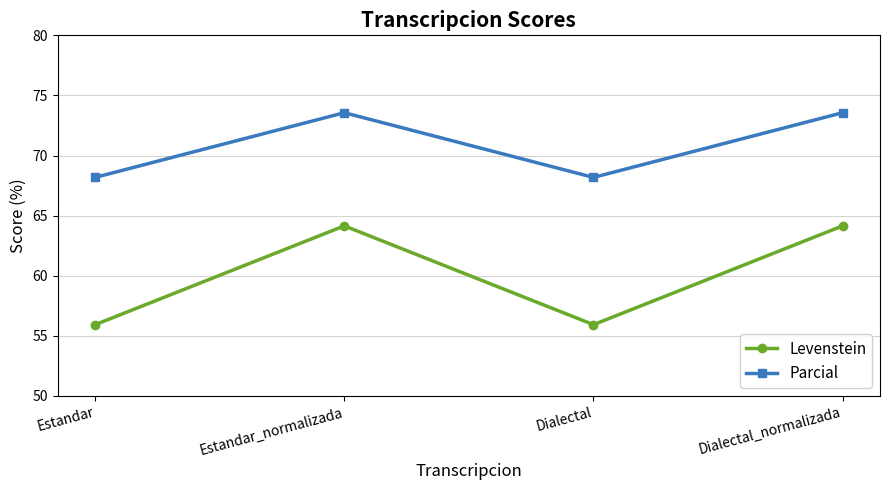

In Levenstein, how many points are higher than both neighbors (excluding endpoints)?

1